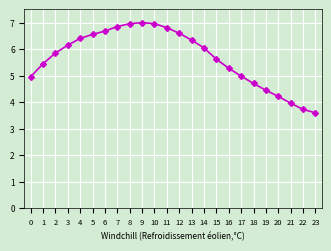

What is the maximum value shown in the chart?

7.0